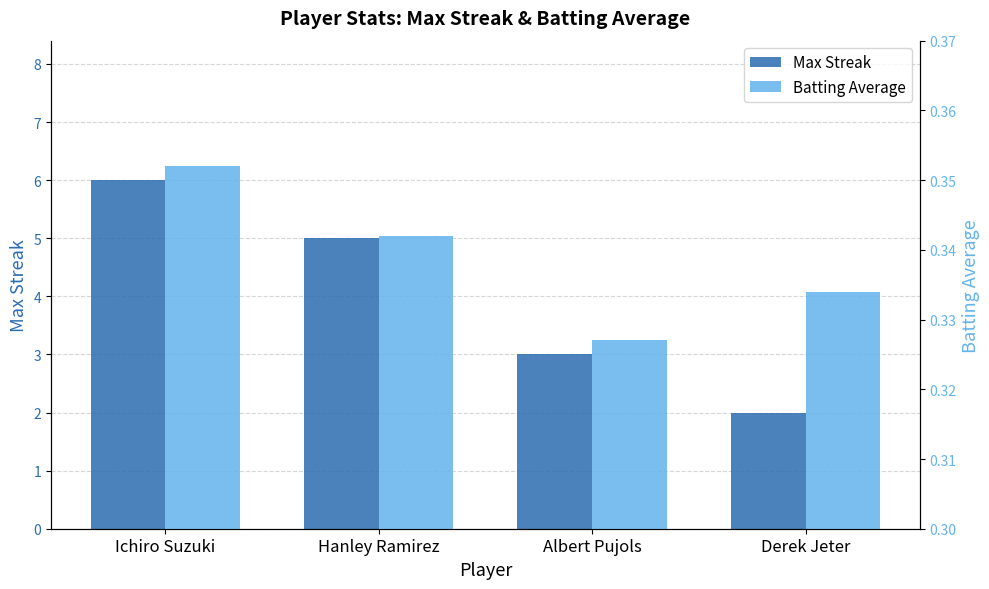

What is the label of the 1st bar from the left?

Ichiro Suzuki